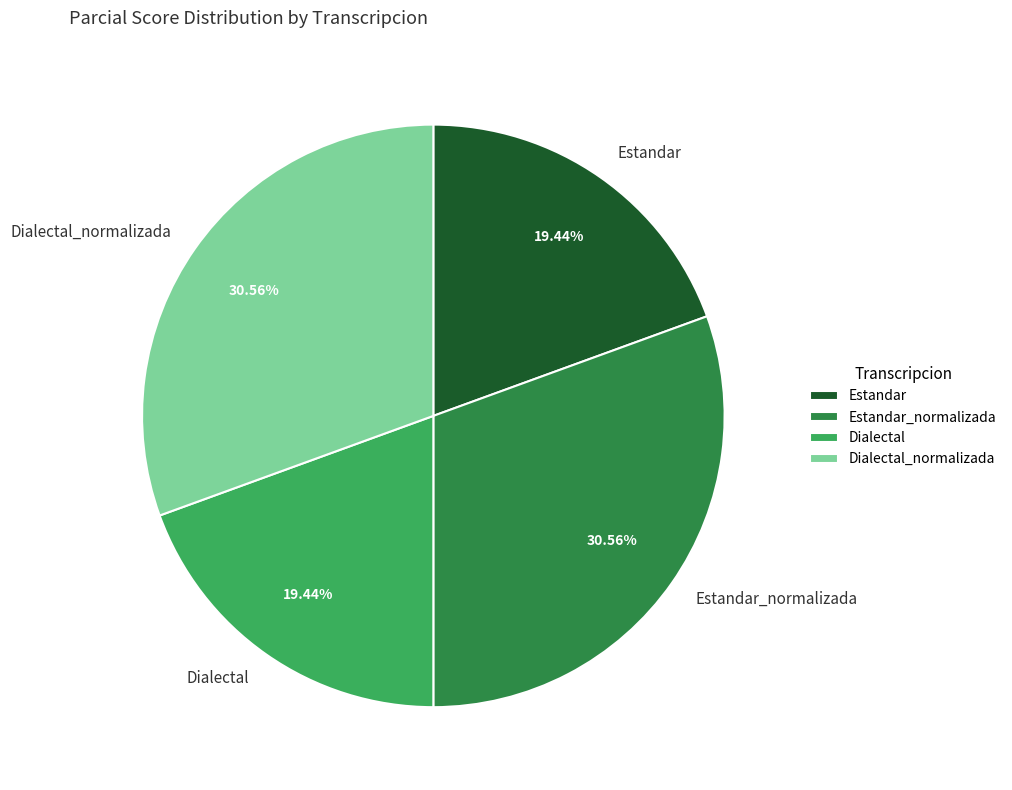

To the nearest percent, what is the combined percentage of Estandar and Dialectal_normalizada?

50%